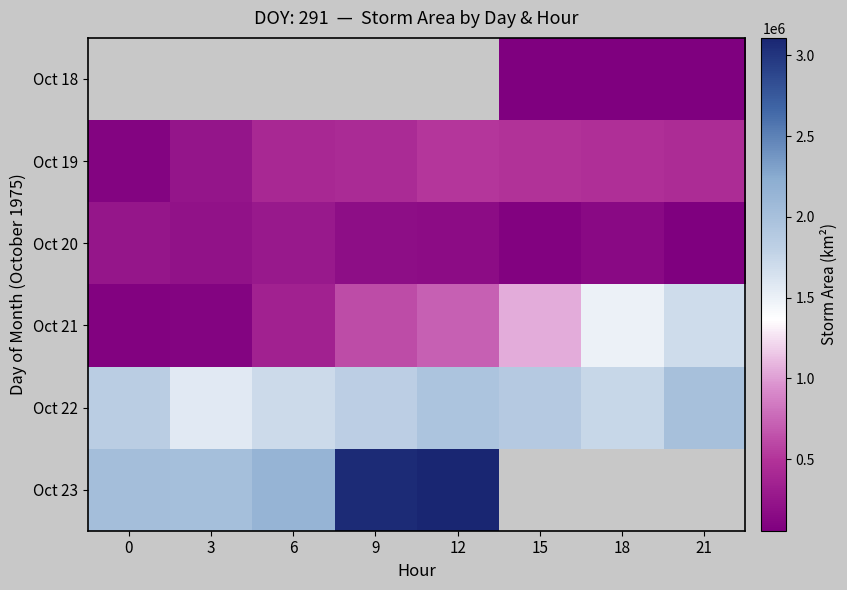

How many Oct 20 values are between 141875 and 248750?

5